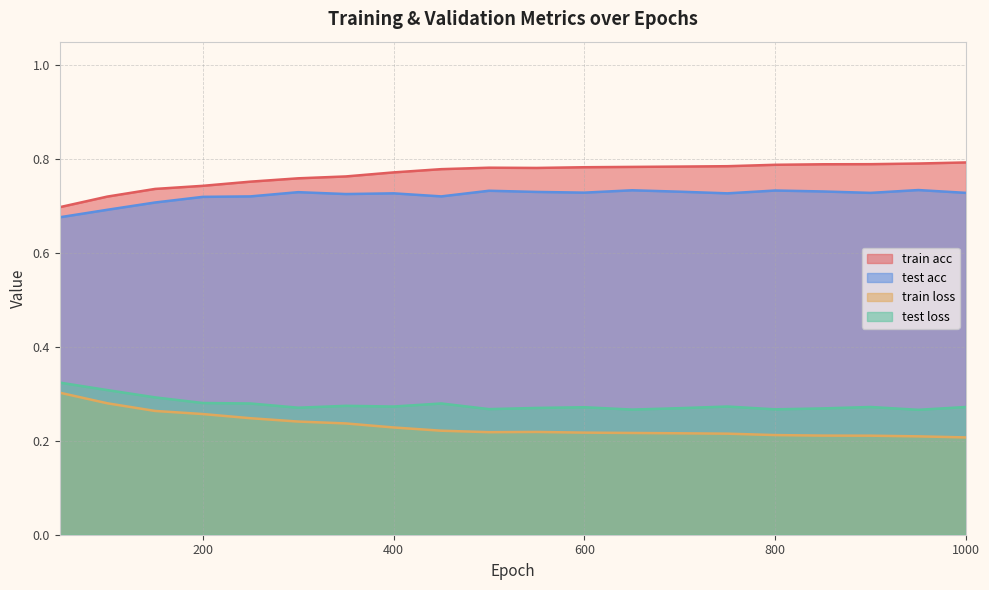

What is the average value of the train loss series?

0.2